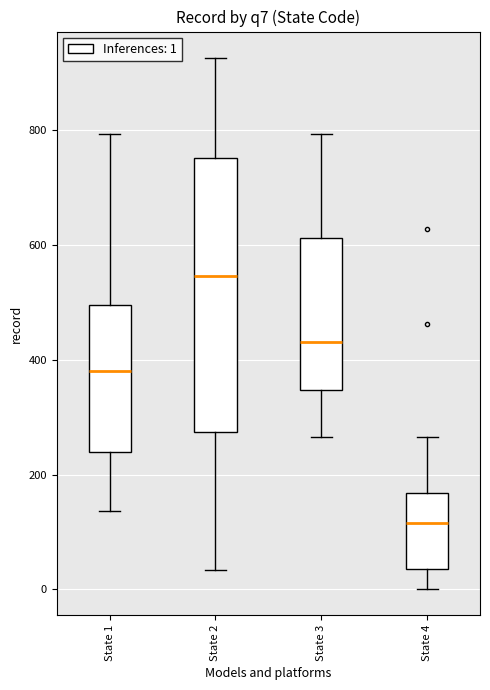

Which box has the highest median line?

State 2